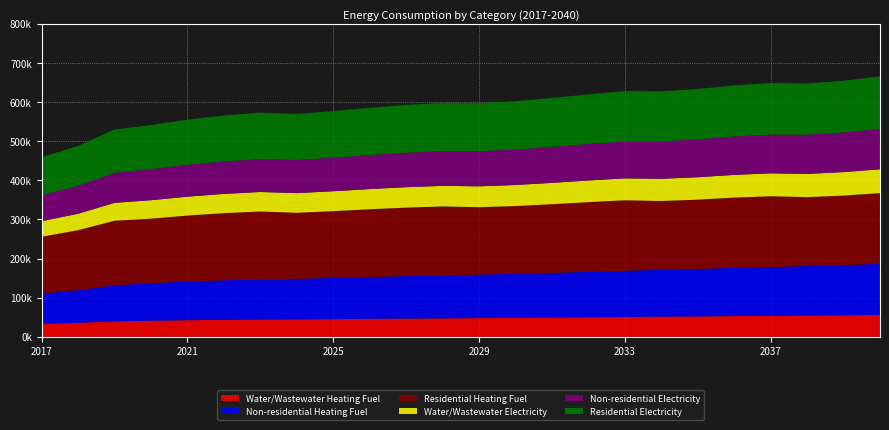

Reading left to right, list all the values displayed in this chart.

Water/Wastewater Heating Fuel: 33350.8	35911.8	39612.6	41318.5	42549.7	43495.6	44156.3	44627.6	45288.8	46045.1	46706.1	47177.1	47932.7	48406.6	49163.6	50012.8	50766.1	51614.0	52178.0	53027.4	53593.0	54442.6	55100.9	56137.9
Non-residential Heating Fuel: 77387.8	83339.4	91936.1	95903.8	98769.4	100973.7	102516.7	103618.8	105161.8	106925.2	108468.2	109570.4	111333.8	112435.9	114199.4	116183.2	117946.7	119930.5	121253.1	123236.9	124559.5	126543.4	128086.4	130511.1
Residential Heating Fuel: 144897.7	153172.4	165124.7	164668.2	168512.9	171470.3	173540.5	168670.9	170666.0	172946.1	174941.2	176366.3	171922.6	173294.0	175488.3	177956.9	180151.2	175477.6	177059.0	179431.0	181012.4	175920.5	177690.3	180471.5
Water/Wastewater Electricity: 39715.5	42114.4	45583.5	47180.2	48331.6	49215.0	49830.6	50268.9	50885.5	51591.4	52207.7	52645.5	53350.1	53793.9	54501.6	55292.6	55992.7	56781.5	57304.6	58096.4	58622.9	59415.0	60026.3	60991.8
Non-residential Electricity: 66797.9	70846.8	76695.3	79394.5	81344.0	82843.6	83893.3	84643.1	85692.9	86892.5	87942.2	88692.1	89891.7	90641.5	91841.2	93190.9	94390.5	95740.2	96639.9	97989.6	98889.3	100239.0	101288.7	102938.2
Residential Electricity: 96577.5	102431.5	110887.2	112539.1	115302.4	117428.1	118916.0	117579.3	119037.4	120703.9	122162.1	123203.7	122321.8	123342.1	124974.6	126811.1	128443.6	127566.0	128764.9	130563.2	131762.0	130718.6	132087.5	134238.6